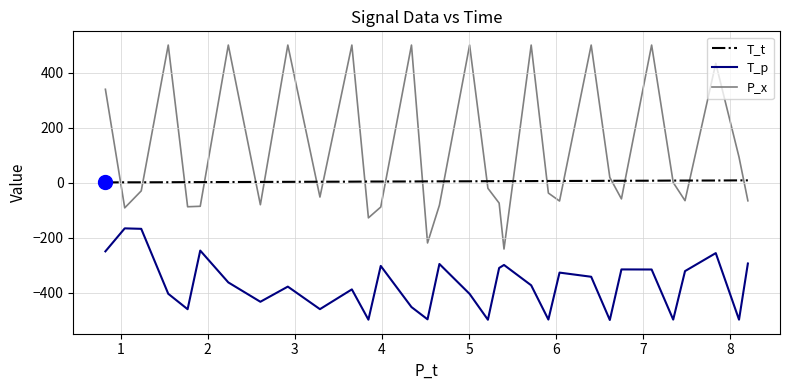

True or false: T_p and P_x intersect in this chart.

False